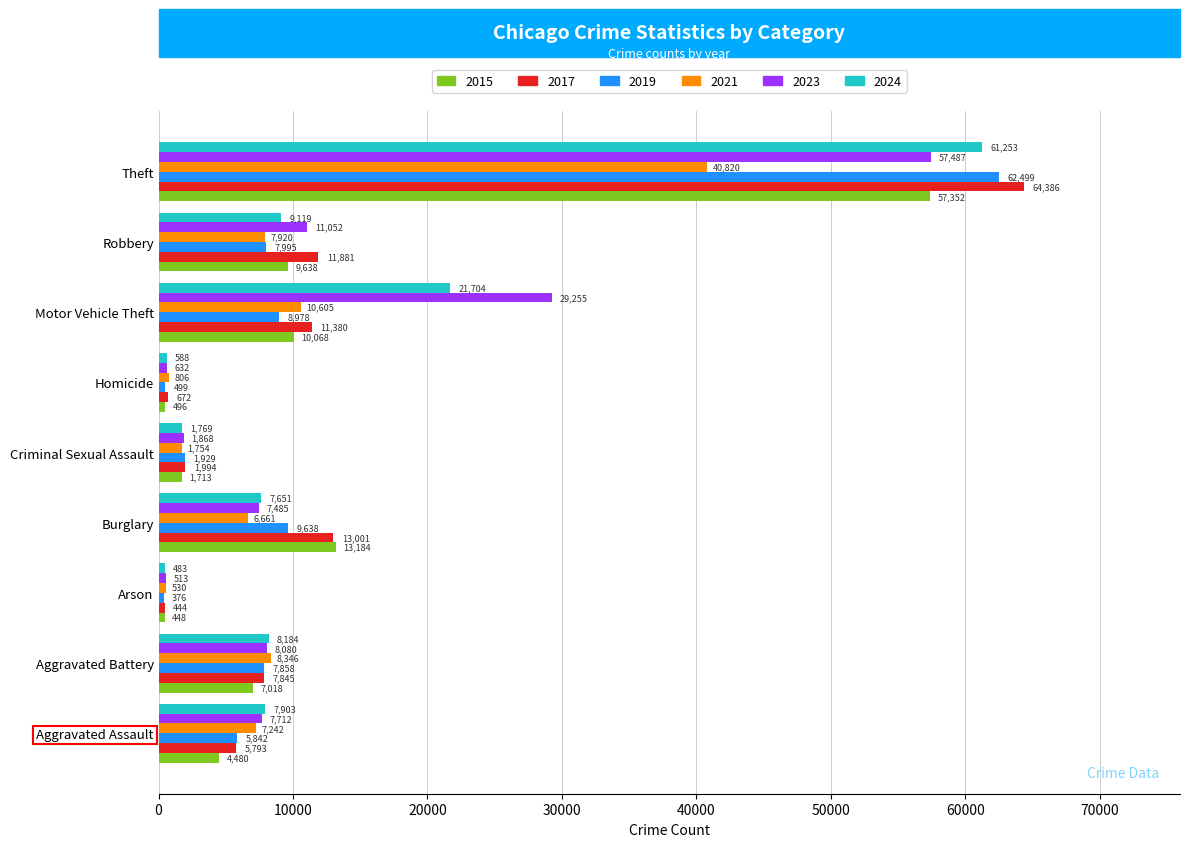

How many categories are shown in the chart?

9